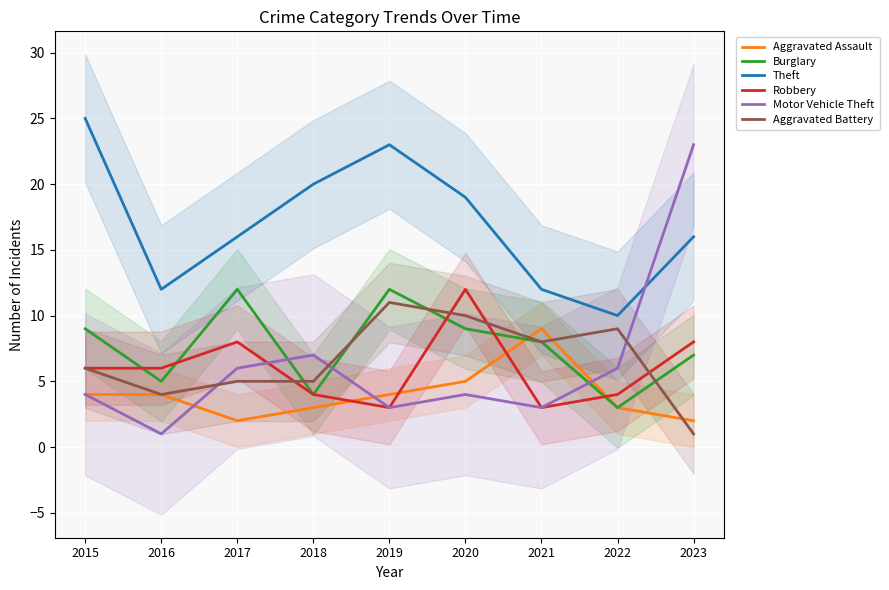

True or false: Theft has a value of 10 at 2022.

True